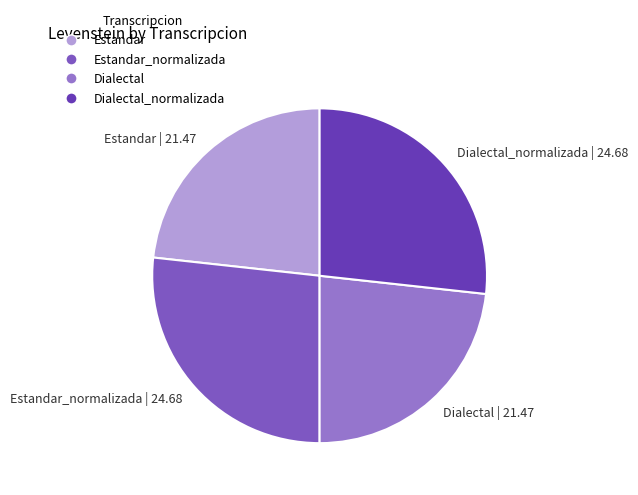

Which has a higher value, Dialectal | 21.47 or Estandar_normalizada | 24.68?

Estandar_normalizada | 24.68